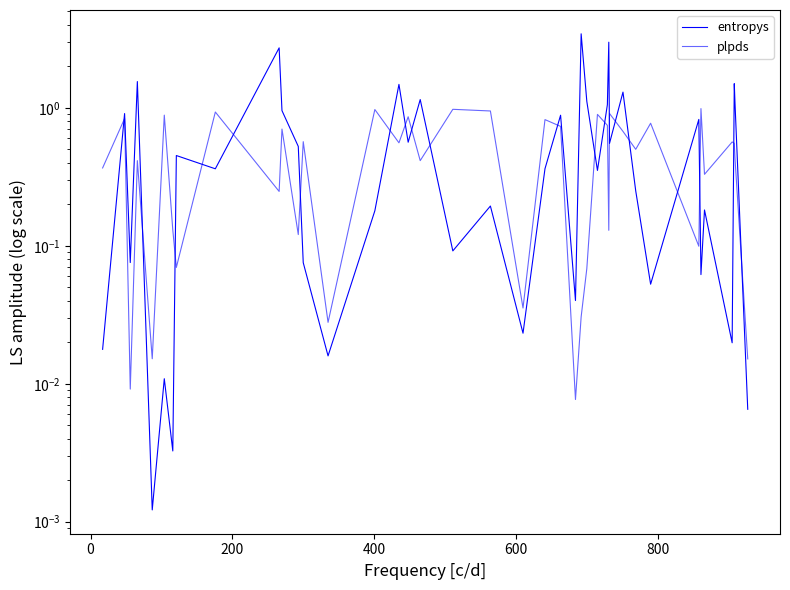

How many times do plpds and entropys cross each other?

20